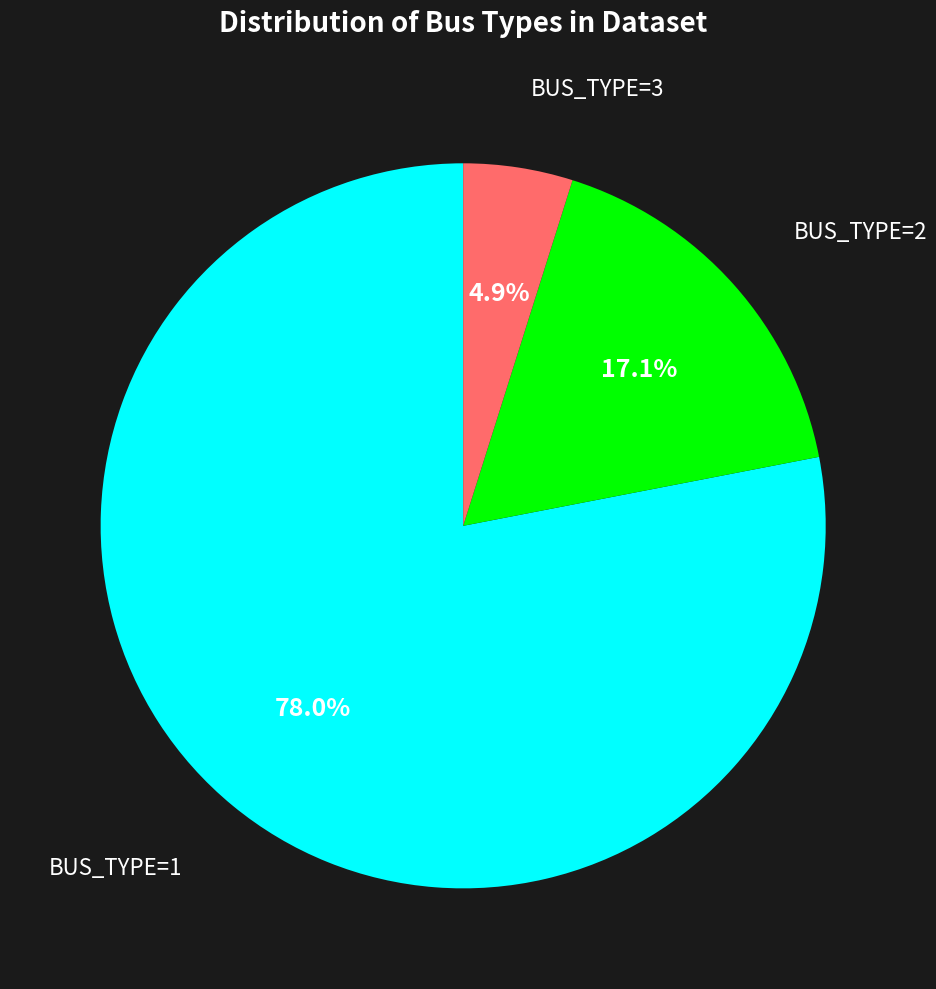

Is there any slice that represents more than half of the pie?

Yes